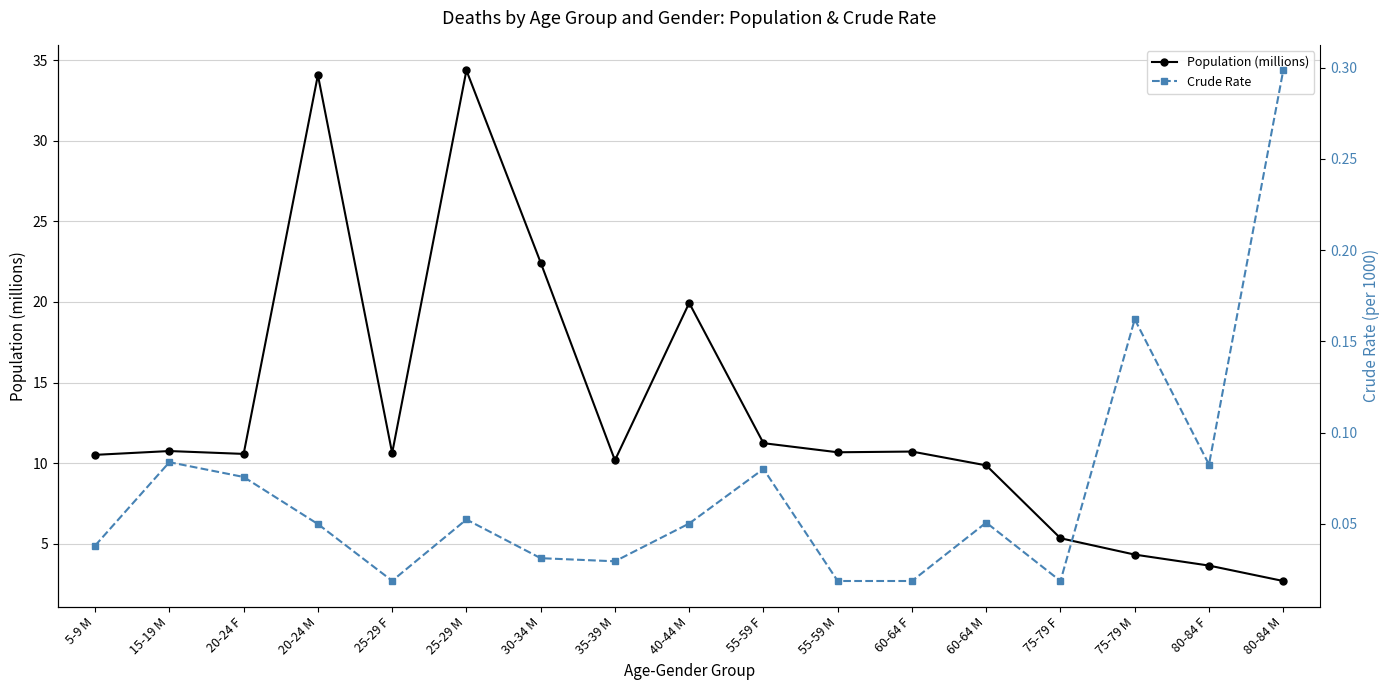

Rank the series by their maximum value, from lowest to highest.

Crude Rate, Population (millions)